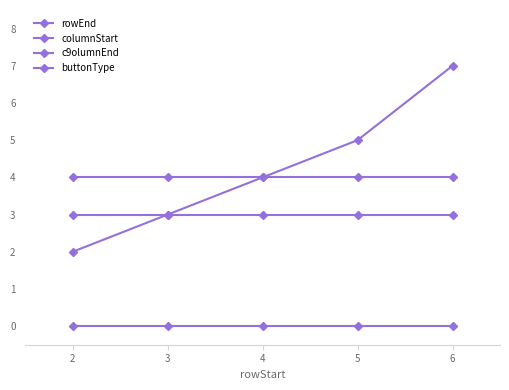

Which label corresponds to the smallest value in the chart?

2